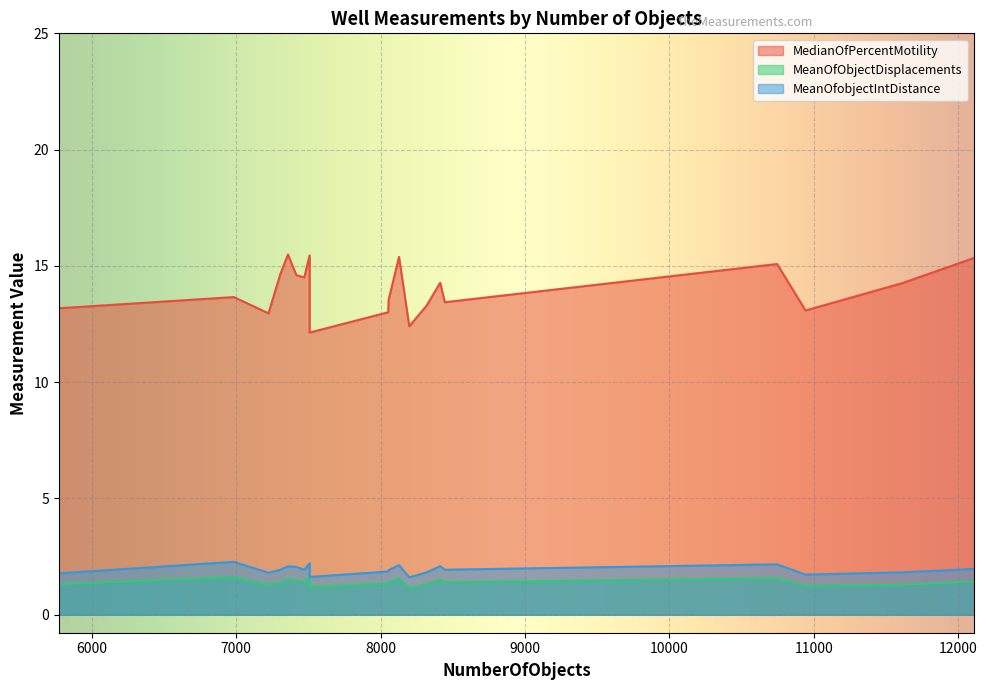

What is the difference between the maximum and second lowest values in the MeanOfobjectIntDistance series?

0.7